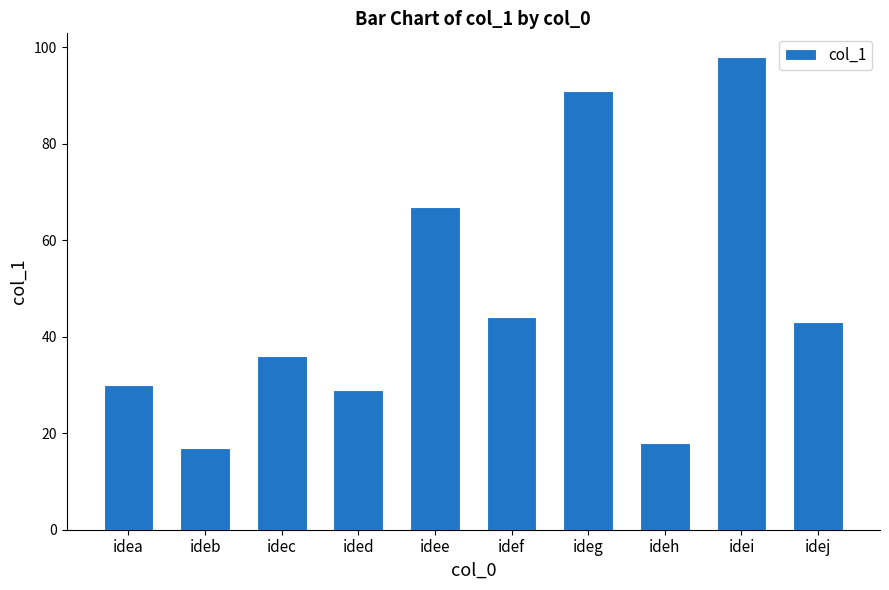

What is the change in value from ideb to idei?

+81